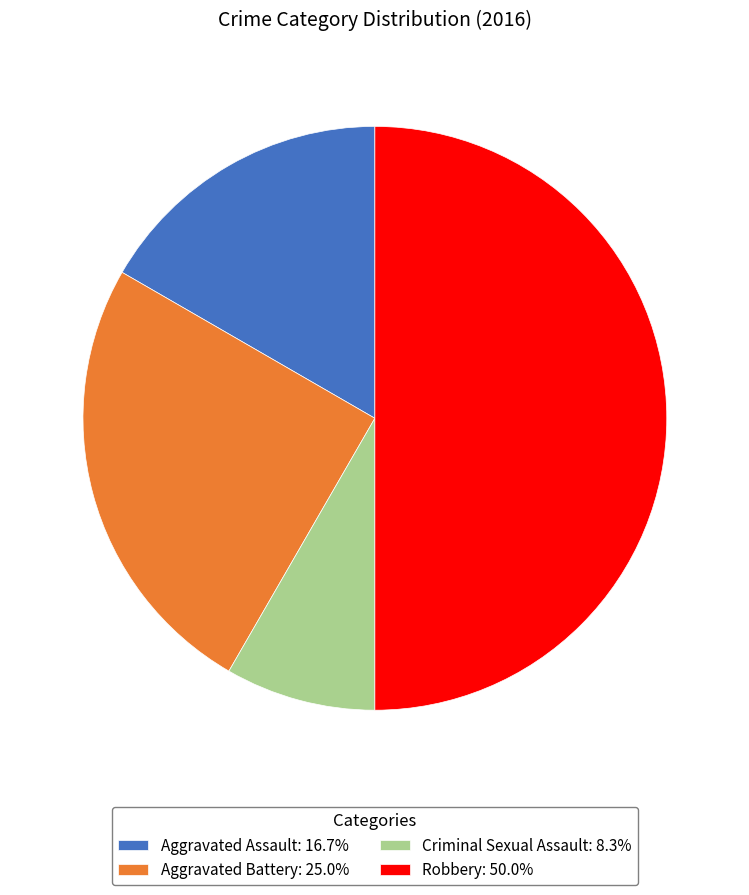

Does Aggravated Battery: 25.0% account for over 50% of the chart?

No